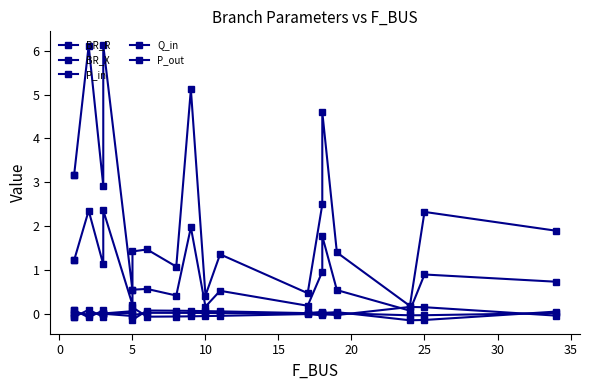

Which series has the largest total across all categories?

BR_R